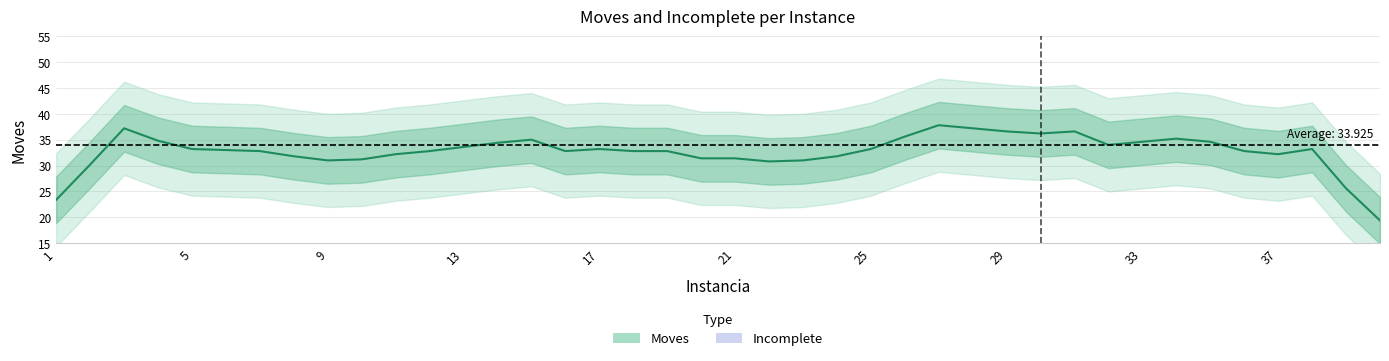

Is this an area chart (filled region under the line)?

No